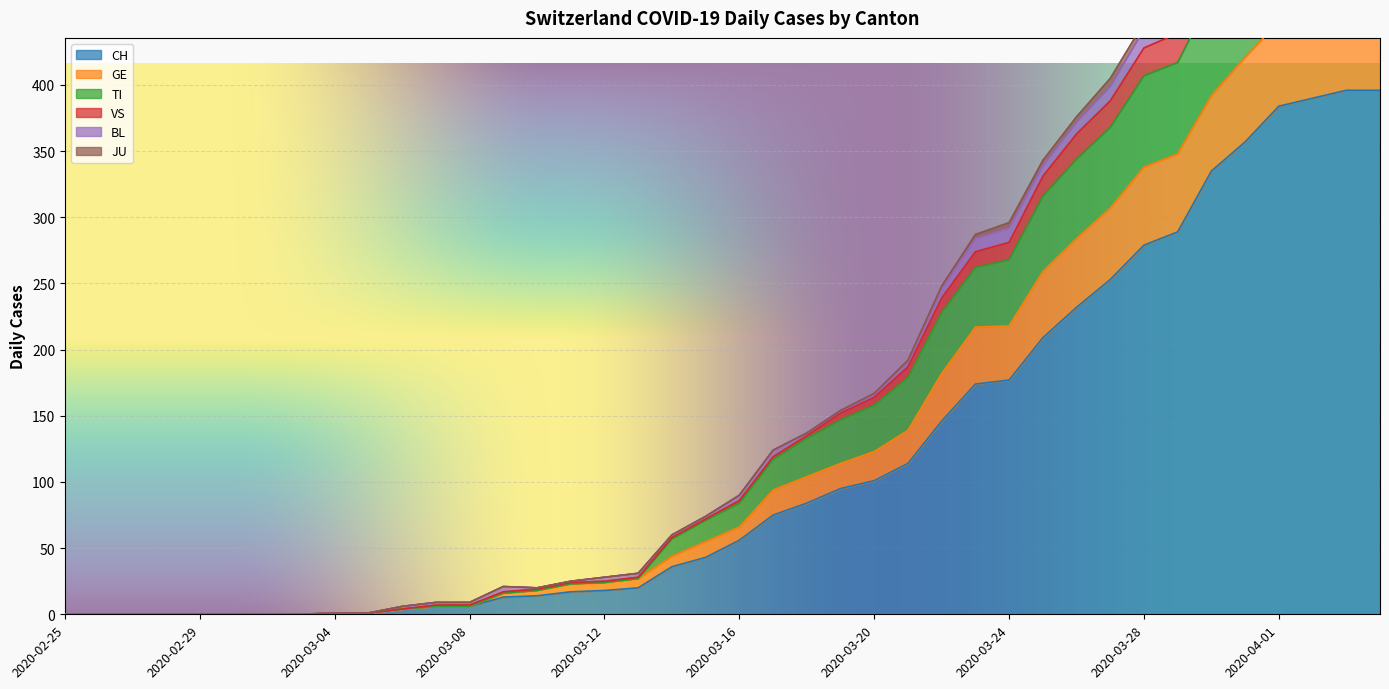

The CH series shows 0 at 2020-02-25. True or false?

True